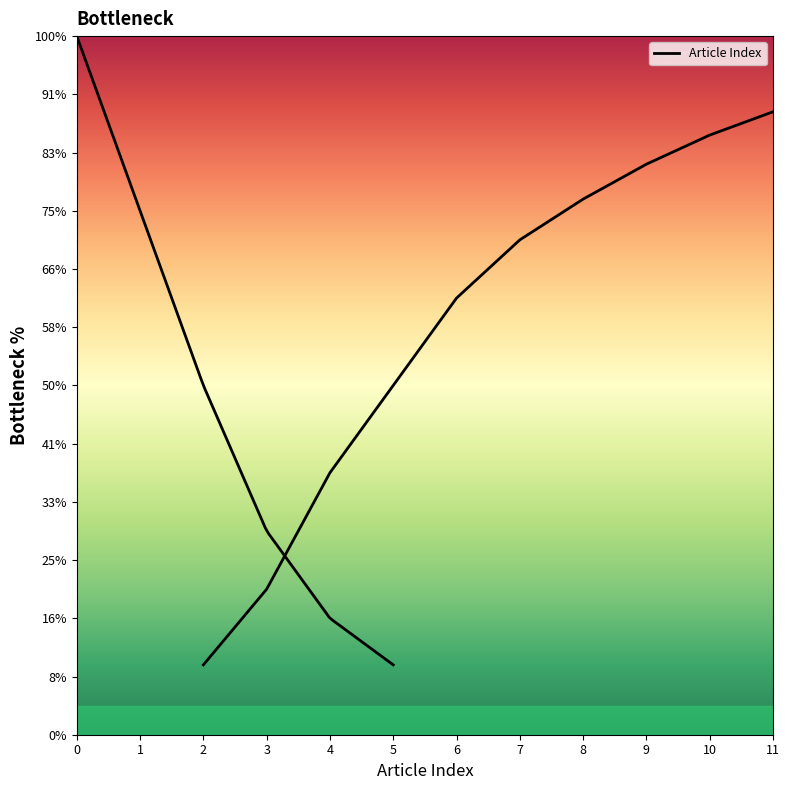

Is it true that the value at 6 is 10?

False